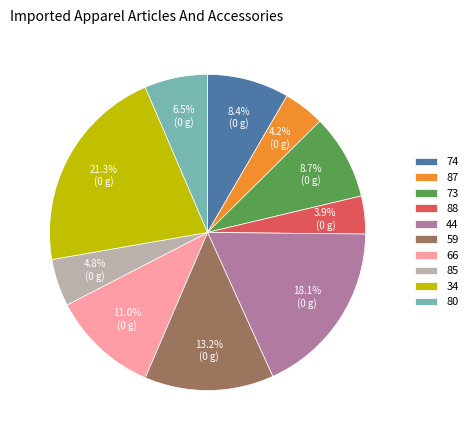

Which has a higher value, 44 or 73?

44